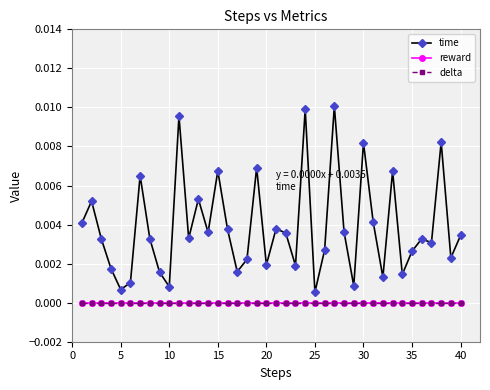

Is this an area chart (filled region under the line)?

No